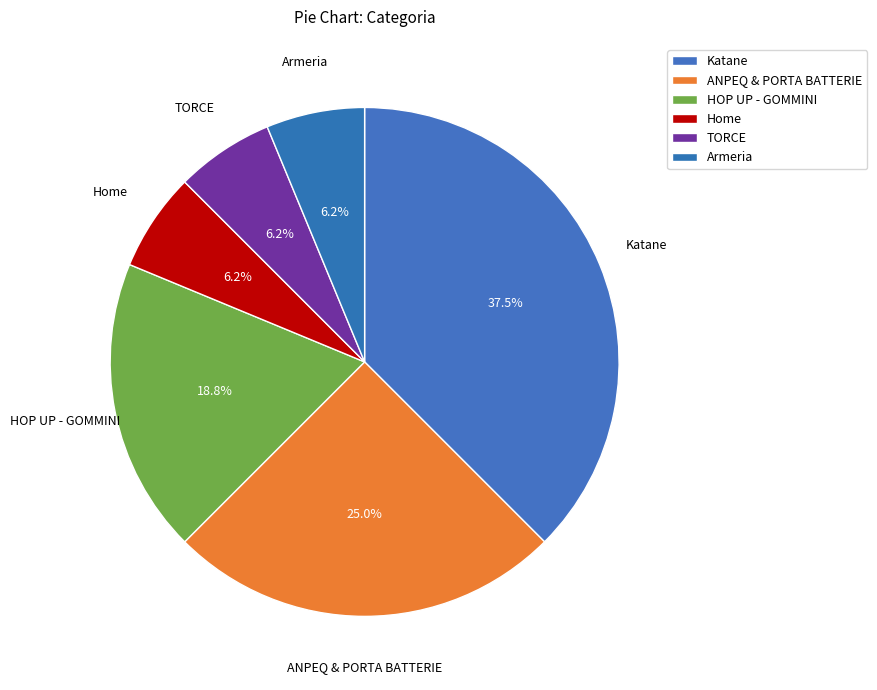

Count the number of slices in the pie.

6